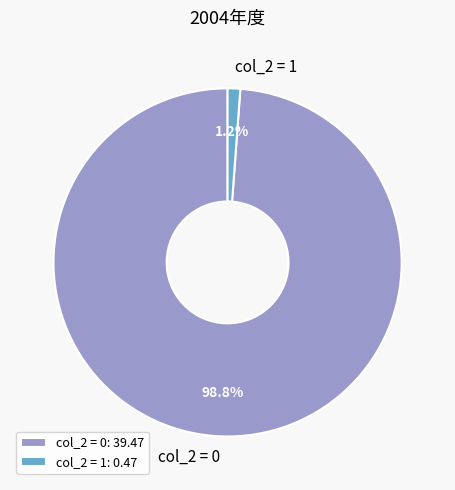

To the nearest percent, what is the difference between the largest and smallest slice percentages?

98%